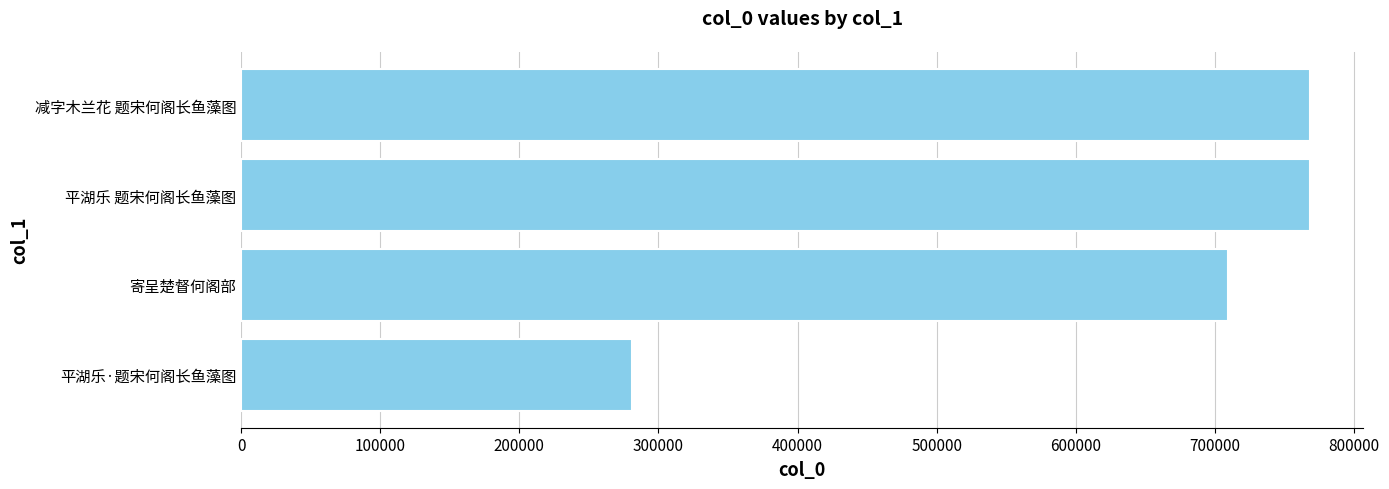

What is the greatest value displayed?

768307